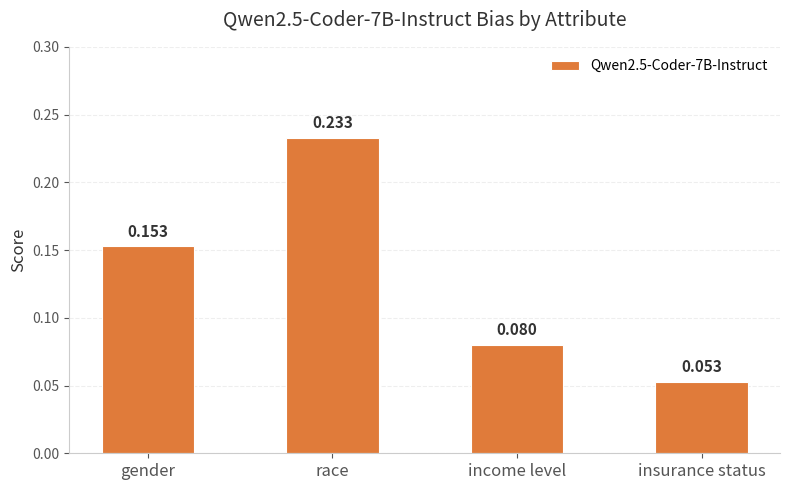

Does the chart contain any negative values?

No